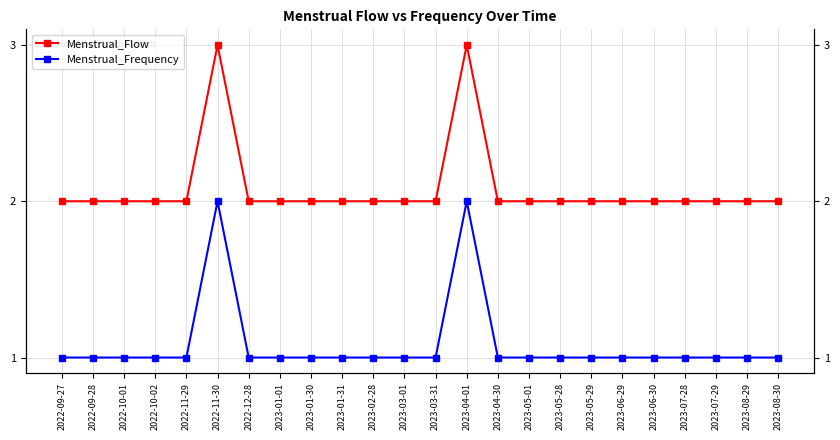

Reading left to right, extract all data points from this chart.

Menstrual_Flow: 2	2	2	2	2	3	2	2	2	2	2	2	2	3	2	2	2	2	2	2	2	2	2	2
Menstrual_Frequency: 1	1	1	1	1	2	1	1	1	1	1	1	1	2	1	1	1	1	1	1	1	1	1	1